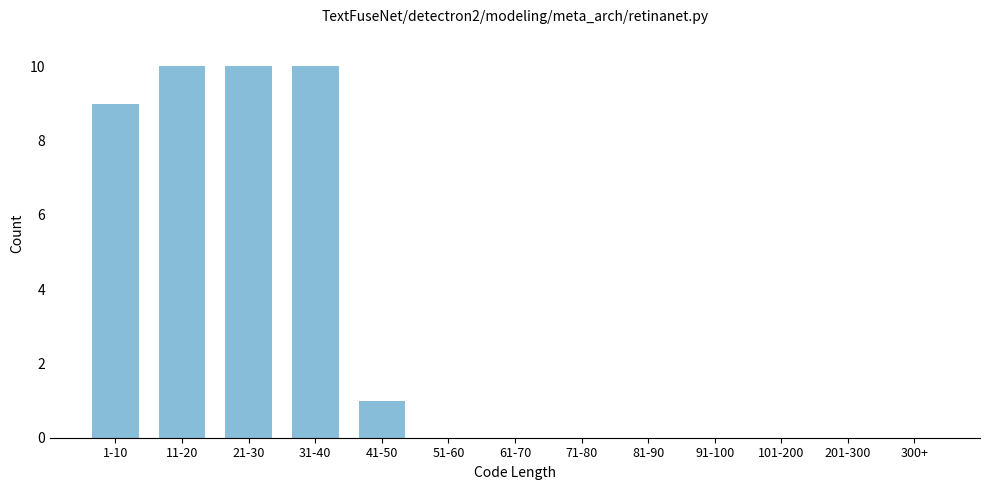

Reading left to right, what are all the values shown in this chart?

1-10=9	11-20=10	21-30=10	31-40=10	41-50=1	51-60=0	61-70=0	71-80=0	81-90=0	91-100=0	101-200=0	201-300=0	300+=0